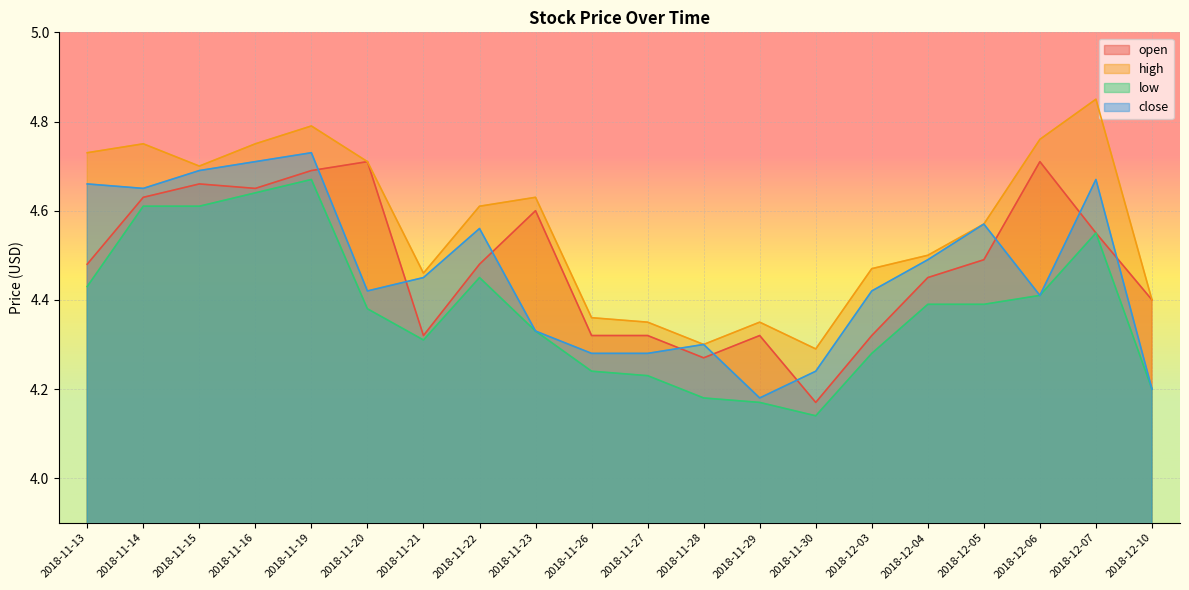

Count the number of categories in the chart.

20